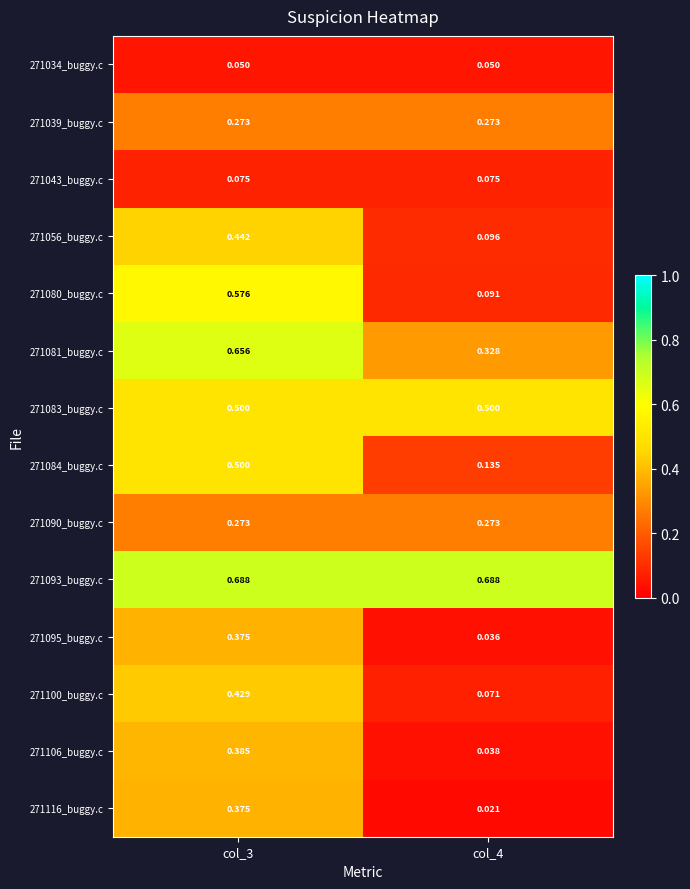

Is the value of 271080_buggy.c at col_3 greater than the value of 271034_buggy.c at col_3?

Yes